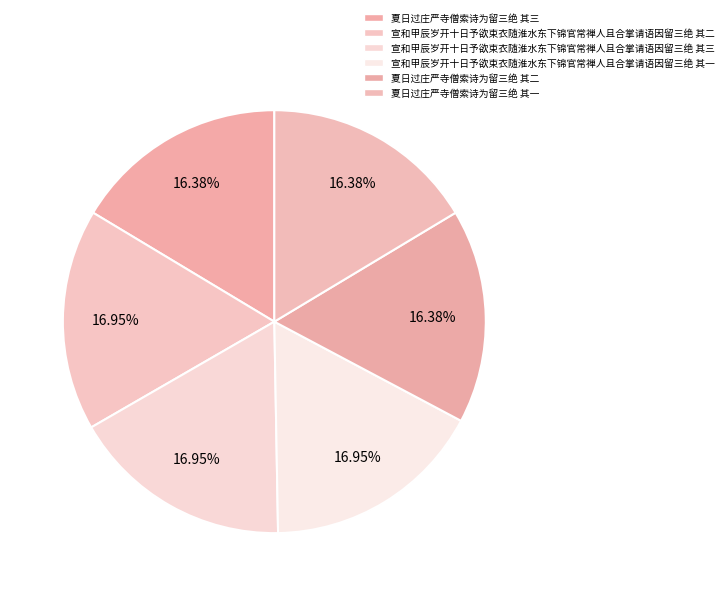

Which slice is the largest?

宣和甲辰岁开十日予欲束衣随淮水东下锦官常禅人且合掌请语因留三绝 其二